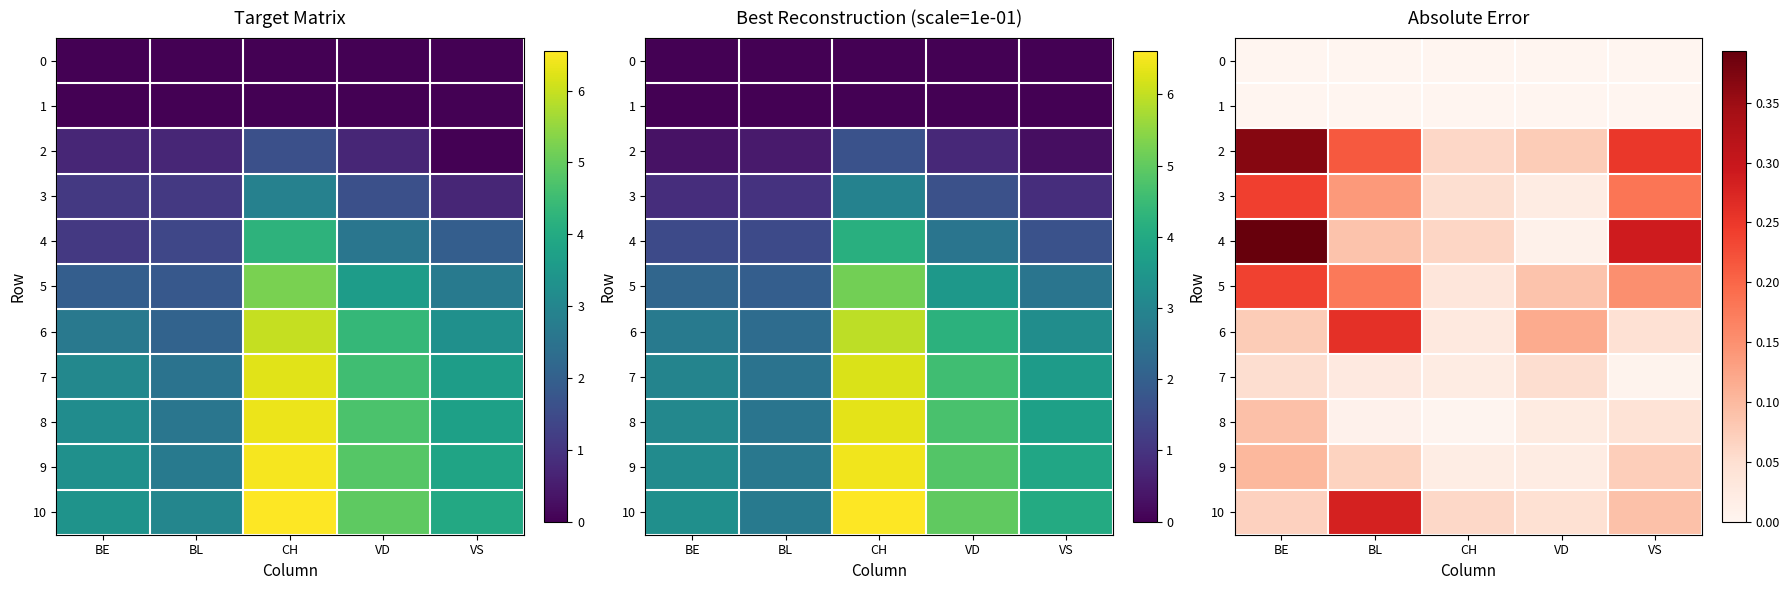

What is the difference between the highest and lowest values at CH?

0.1